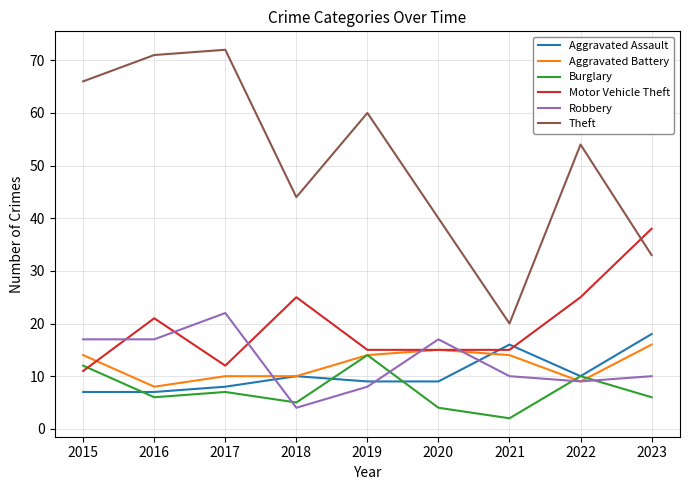

What value does the Aggravated Battery series have at 2021?

14